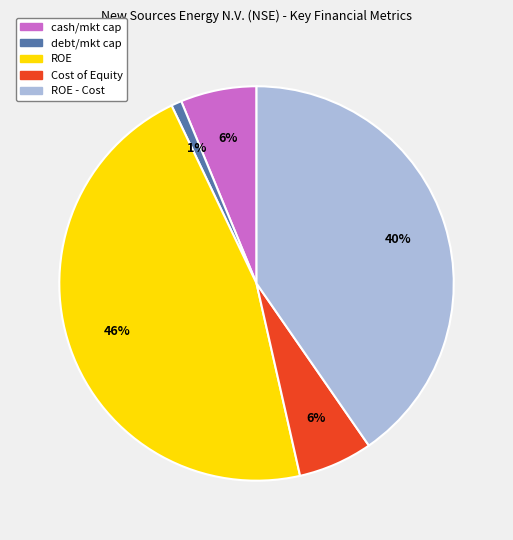

To the nearest percent, what is the average slice percentage?

20%